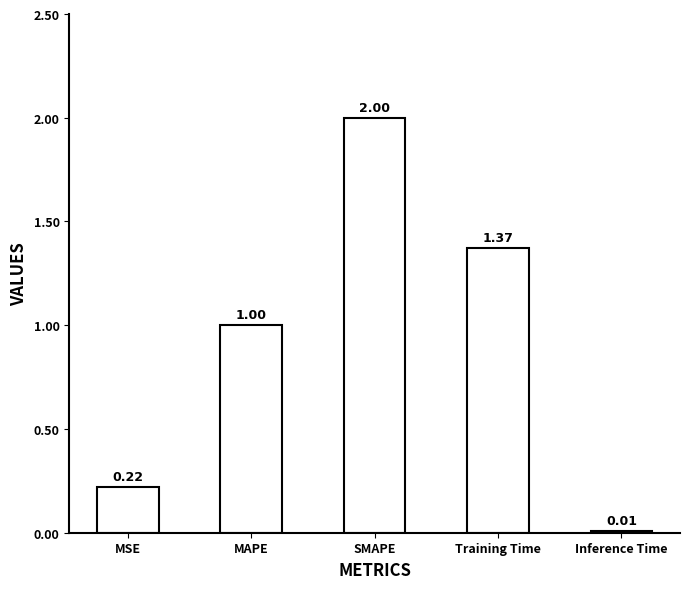

List the labels in order of value, smallest first.

Inference Time, MSE, MAPE, Training Time, SMAPE